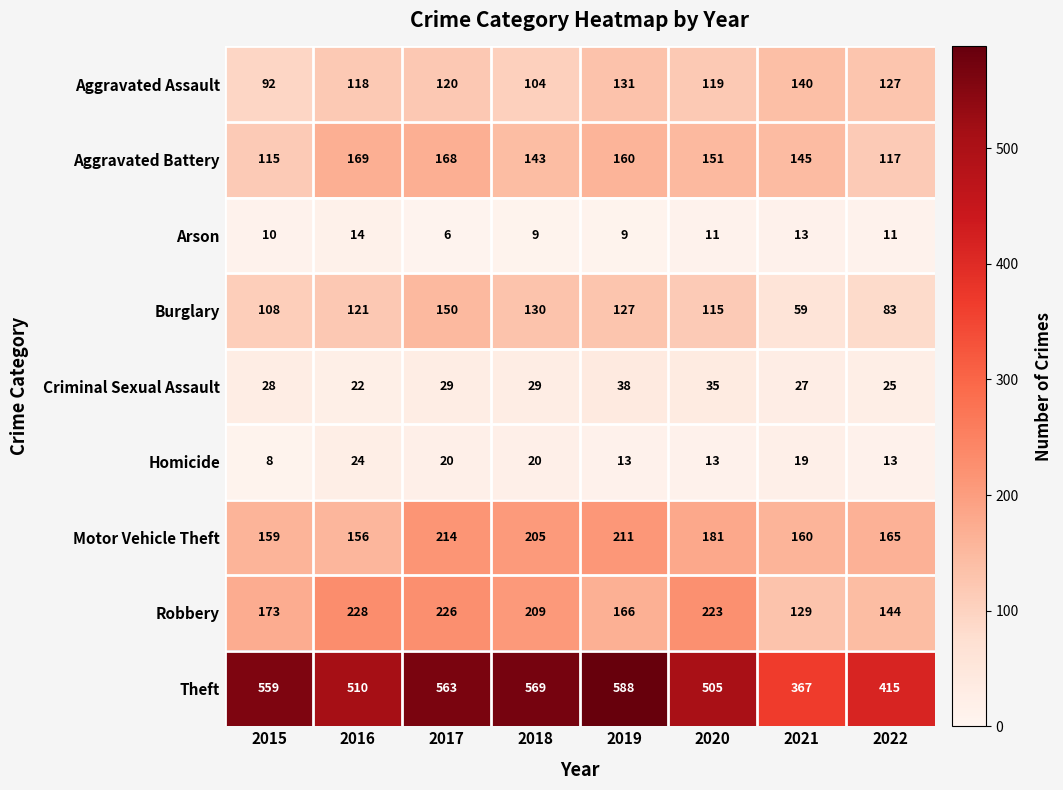

Which series has the widest spread of values?

Theft